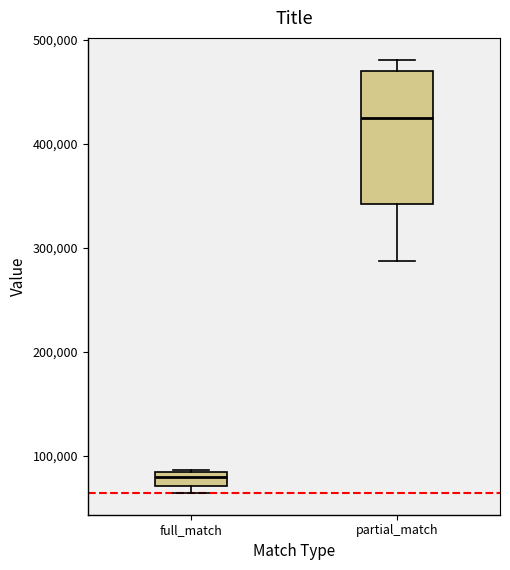

Which box is the tallest, from its lower edge to its upper edge?

partial_match